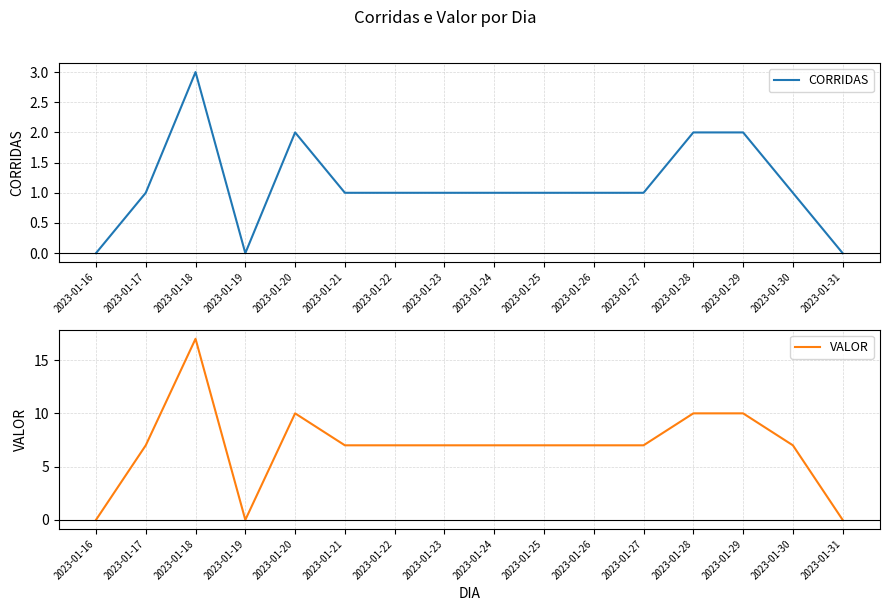

How many positive values does the VALOR series have?

13